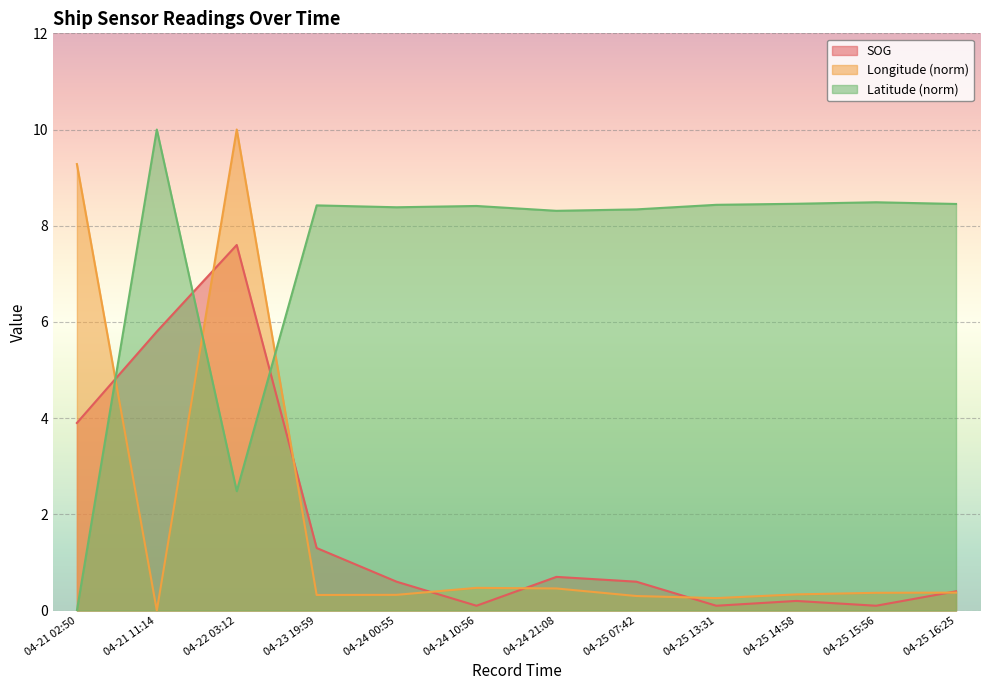

What position from the left is 04-24 21:08?

7